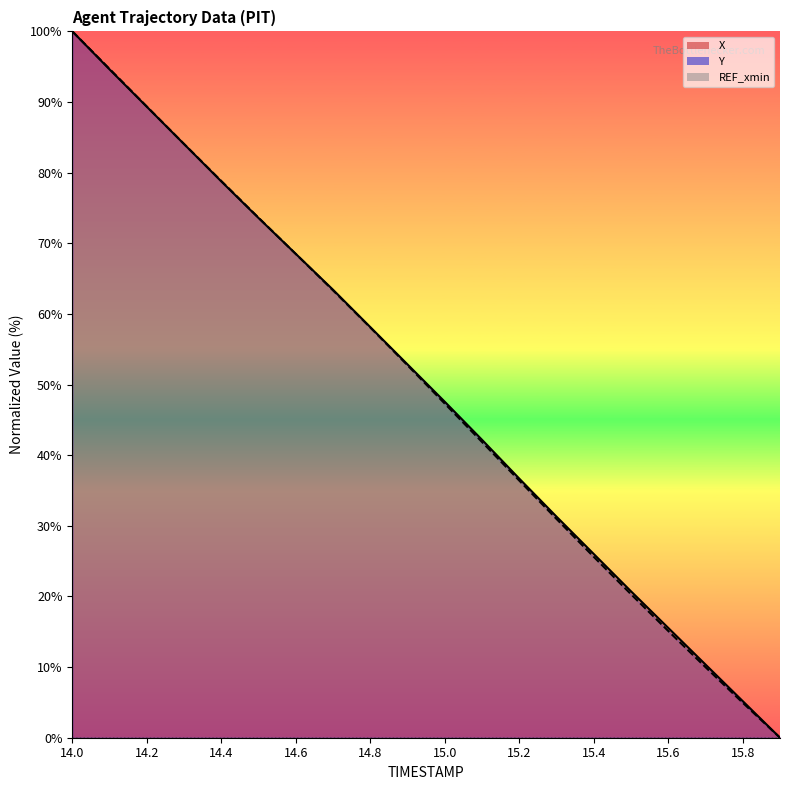

At which category is the sum across all series the highest?

14.0